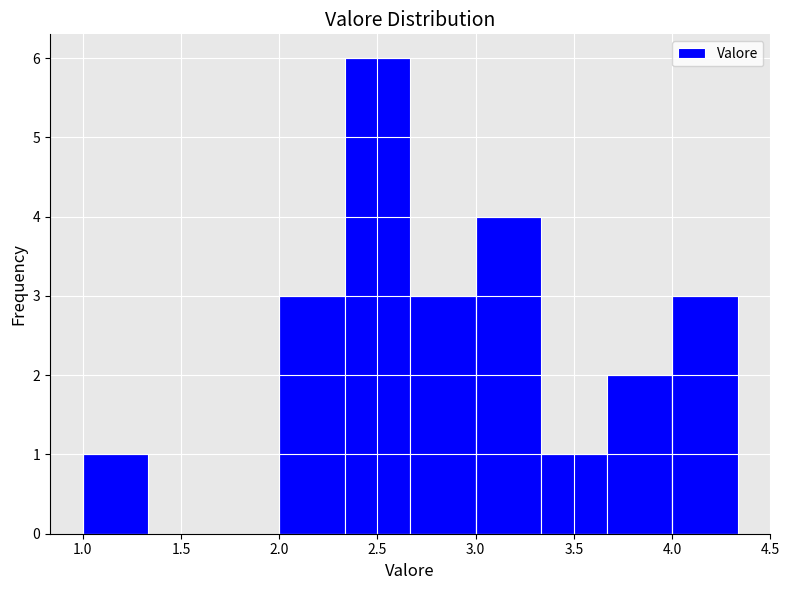

What is the height of the bar covering 2.00 to 2.35 on the x-axis? Neither the bar edges nor the heights are printed on the chart, so give them approximately, as read against the axes.

3